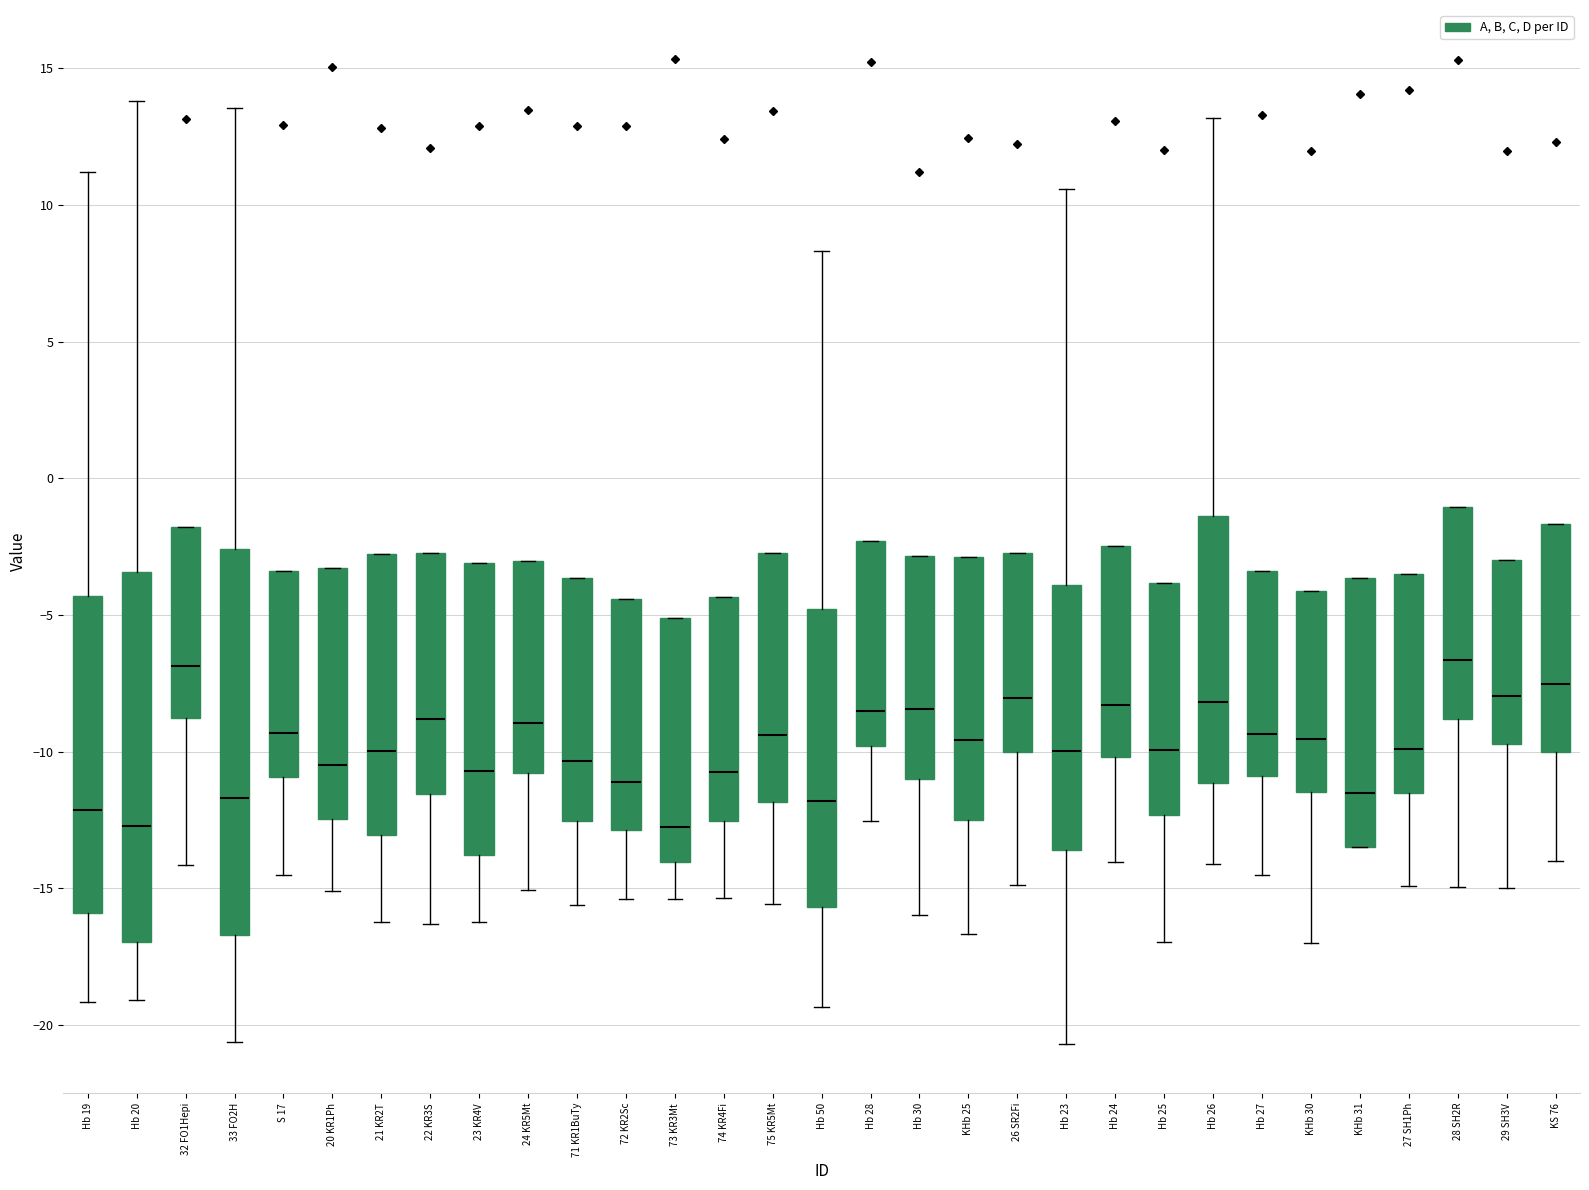

Reading left to right, transcribe this box plot: for each box, give where its median line is, the range the box spans, and where its two whiskers end, as read against the y-axis. The values are not printed on the chart, so give them approximately, as read against the axis.

Hb 19: median -12.0, box -16.0 to -4.5, whiskers -19.0 to 11.0
Hb 20: median -12.5, box -17.0 to -3.5, whiskers -19.0 to 14.0
32 FO1Hepi: median -7.0, box -9.0 to -2.0, whiskers -14.0 to -2.0
33 FO2H: median -11.5, box -16.5 to -2.5, whiskers -20.5 to 13.5
S 17: median -9.5, box -11.0 to -3.5, whiskers -14.5 to -3.5
20 KR1Ph: median -10.5, box -12.5 to -3.5, whiskers -15.0 to -3.5
21 KR2T: median -10.0, box -13.0 to -3.0, whiskers -16.0 to -3.0
22 KR3S: median -9.0, box -11.5 to -2.5, whiskers -16.5 to -2.5
23 KR4V: median -10.5, box -14.0 to -3.0, whiskers -16.0 to -3.0
24 KR5Mt: median -9.0, box -11.0 to -3.0, whiskers -15.0 to -3.0
71 KR1BuTy: median -10.5, box -12.5 to -3.5, whiskers -15.5 to -3.5
72 KR2Sc: median -11.0, box -13.0 to -4.5, whiskers -15.5 to -4.5
73 KR3Mt: median -13.0, box -14.0 to -5.0, whiskers -15.5 to -5.0
74 KR4Fi: median -11.0, box -12.5 to -4.5, whiskers -15.5 to -4.5
75 KR5Mt: median -9.5, box -12.0 to -2.5, whiskers -15.5 to -2.5
Hb 50: median -12.0, box -15.5 to -5.0, whiskers -19.5 to 8.5
Hb 28: median -8.5, box -10.0 to -2.5, whiskers -12.5 to -2.5
Hb 30: median -8.5, box -11.0 to -3.0, whiskers -16.0 to -3.0
KHb 25: median -9.5, box -12.5 to -3.0, whiskers -16.5 to -3.0
26 SR2Fi: median -8.0, box -10.0 to -2.5, whiskers -15.0 to -2.5
Hb 23: median -10.0, box -13.5 to -4.0, whiskers -20.5 to 10.5
Hb 24: median -8.5, box -10.0 to -2.5, whiskers -14.0 to -2.5
Hb 25: median -10.0, box -12.5 to -4.0, whiskers -17.0 to -4.0
Hb 26: median -8.0, box -11.0 to -1.5, whiskers -14.0 to 13.0
Hb 27: median -9.5, box -11.0 to -3.5, whiskers -14.5 to -3.5
KHb 30: median -9.5, box -11.5 to -4.0, whiskers -17.0 to -4.0
KHb 31: median -11.5, box -13.5 to -3.5, whiskers -13.5 to -3.5
27 SH1Ph: median -10.0, box -11.5 to -3.5, whiskers -15.0 to -3.5
28 SH2R: median -6.5, box -9.0 to -1.0, whiskers -15.0 to -1.0
29 SH3V: median -8.0, box -9.5 to -3.0, whiskers -15.0 to -3.0
KS 76: median -7.5, box -10.0 to -1.5, whiskers -14.0 to -1.5